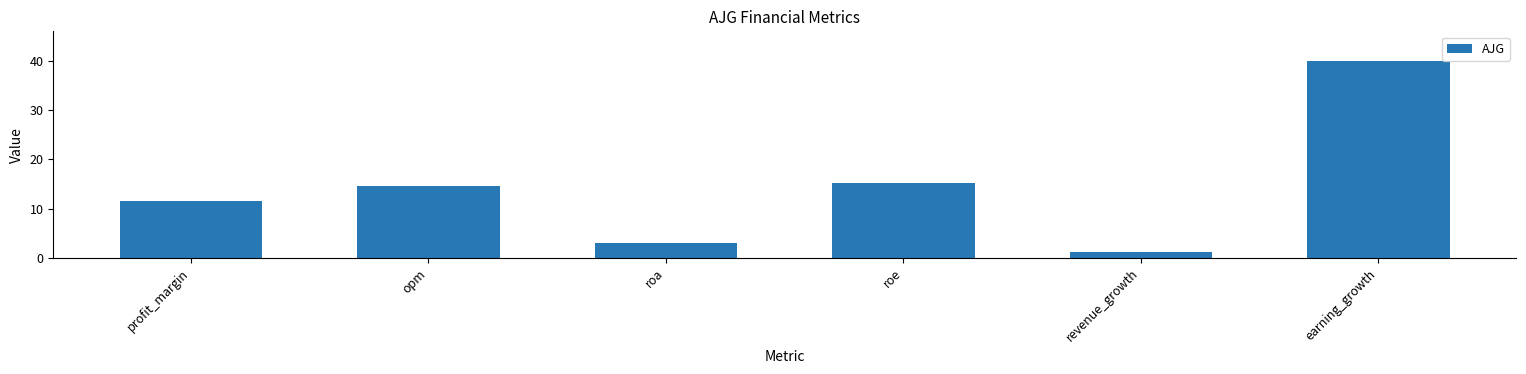

Between roa and earning_growth, which is larger?

earning_growth